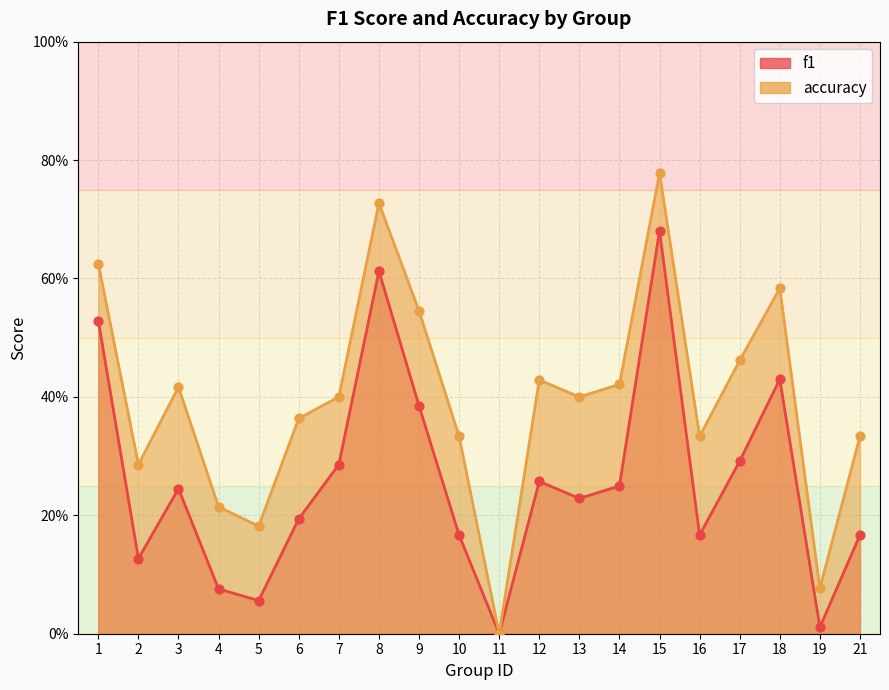

Which series has the largest Y range (max minus min)?

accuracy